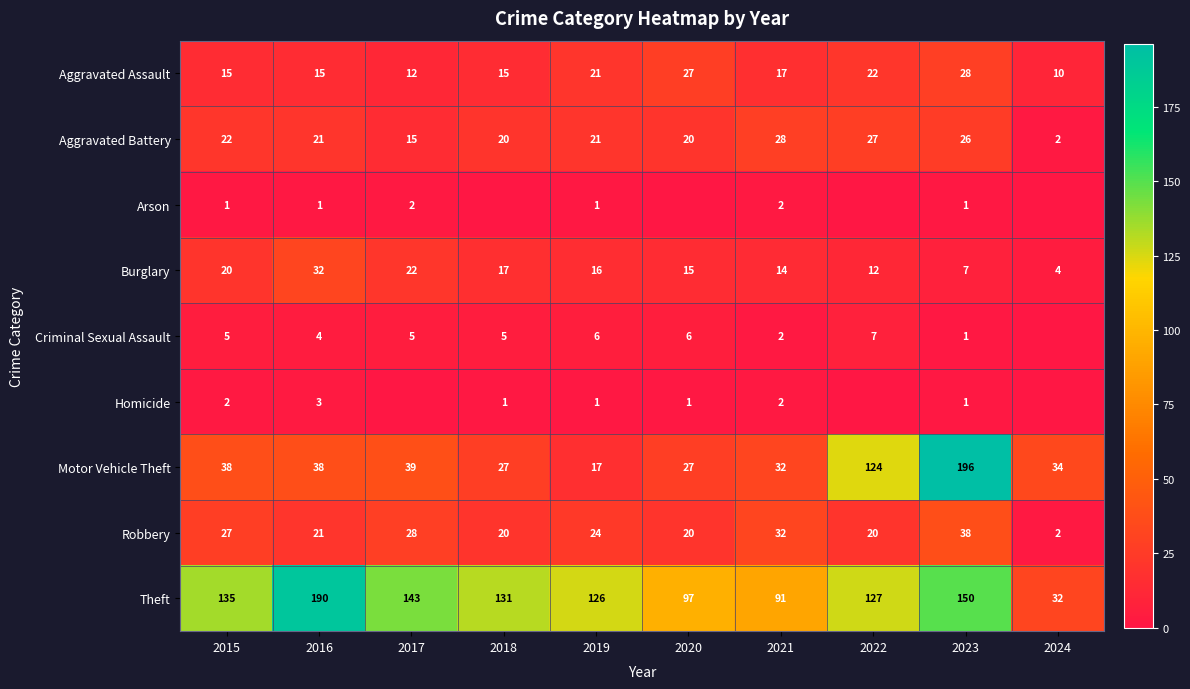

At which label does Burglary first exceed 16?

2015